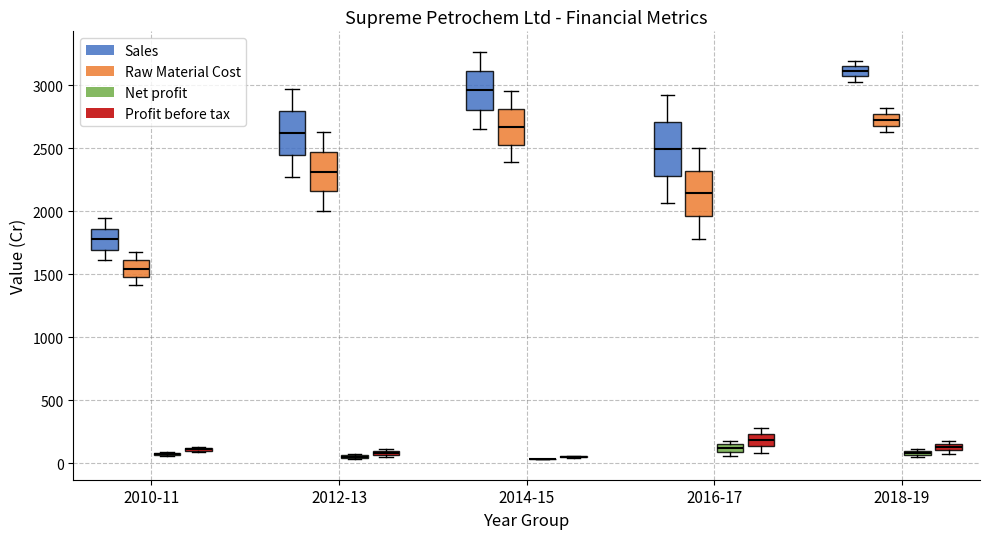

Where is the lower edge of the box for 2012-13 (Sales) on the y-axis? The values are not printed on the chart, so give them approximately, as read against the axis.

2450